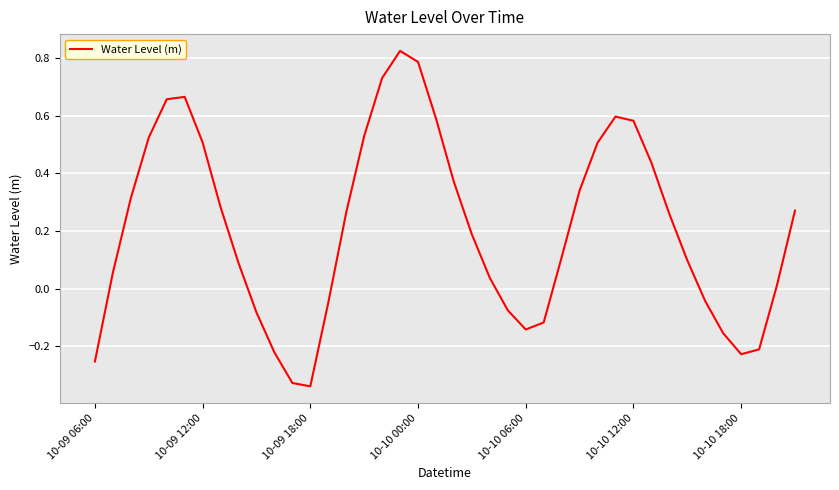

What is the average value?

0.2